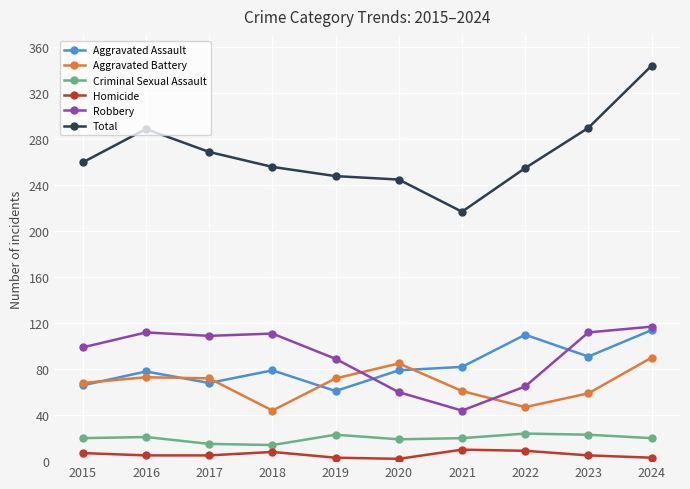

Which label corresponds to the largest value in the chart?

2024